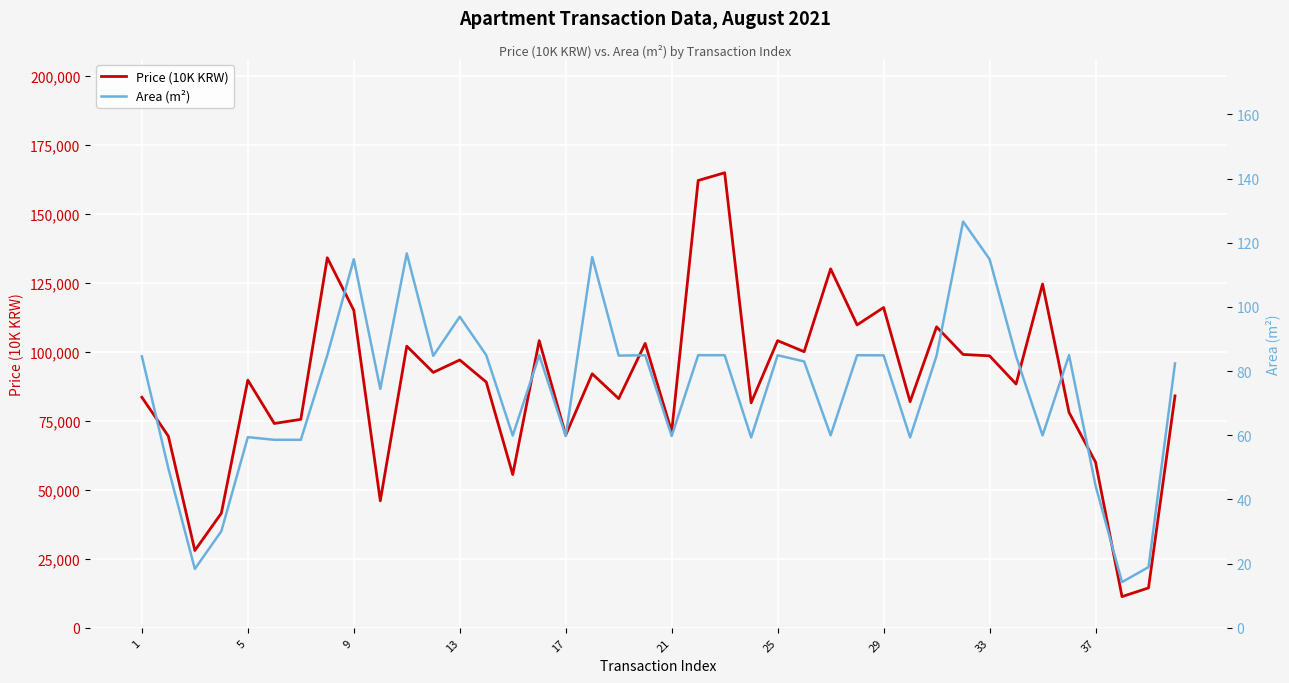

How many lines are shown in the chart?

2